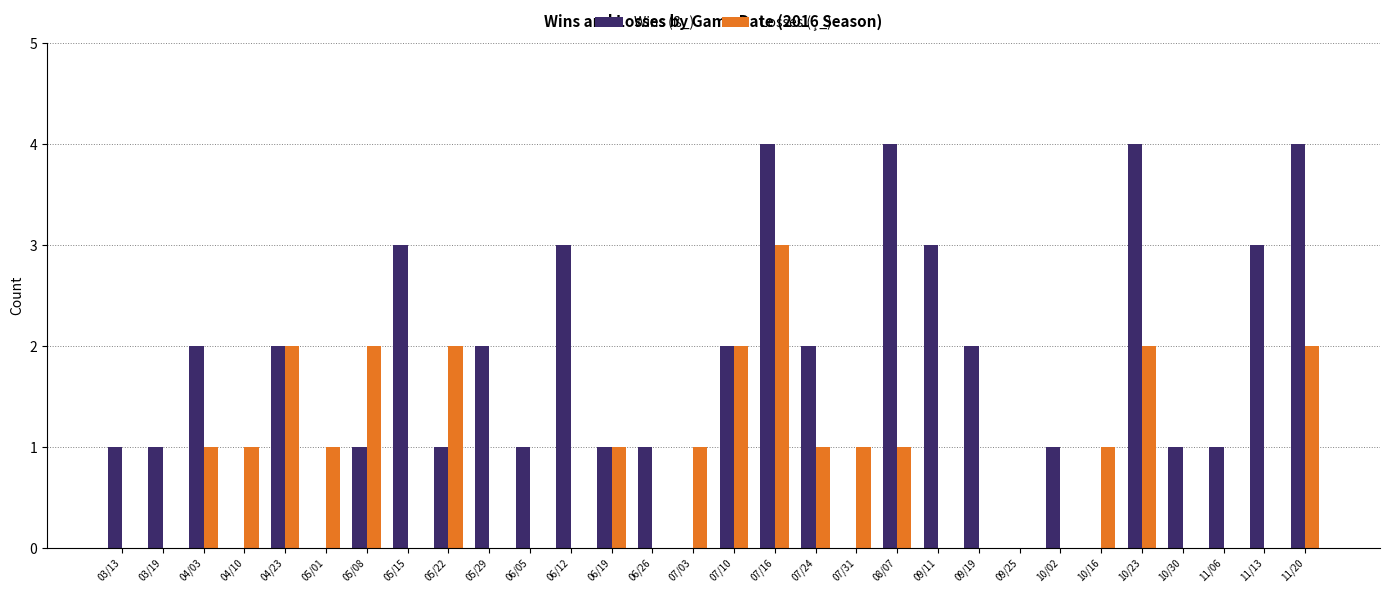

Count the number of categories in the chart.

30